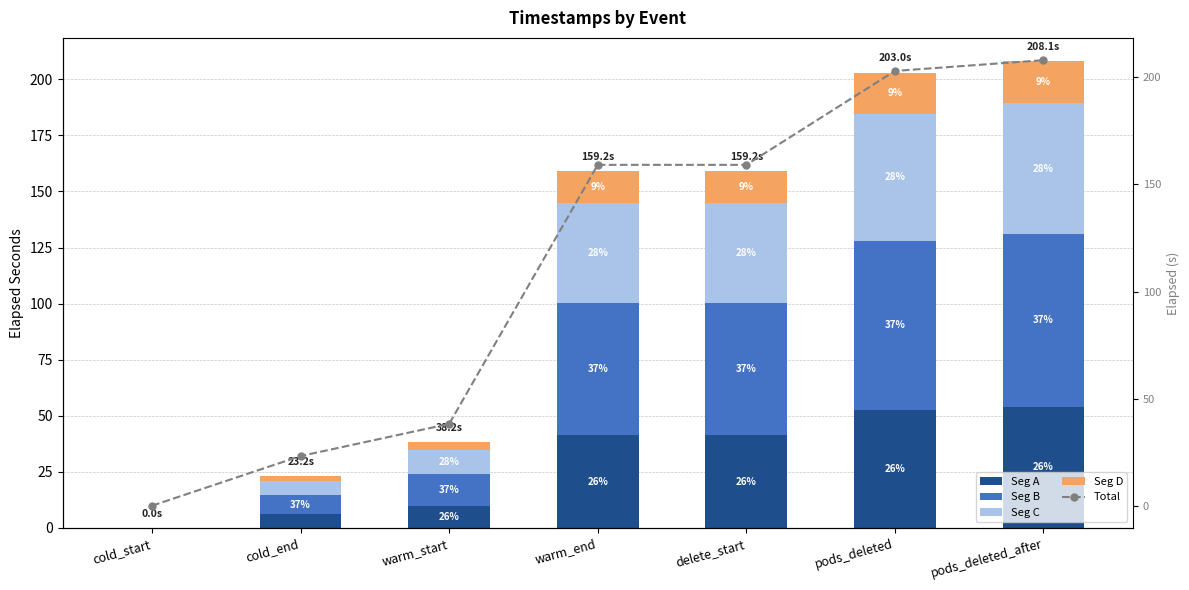

What is the difference between the second highest and second lowest values in the Seg D series?

16.2